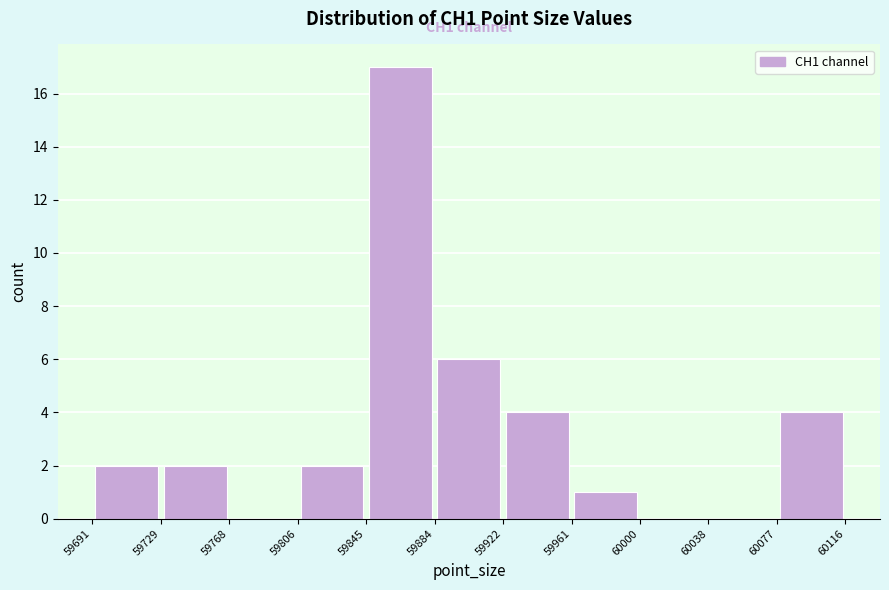

Which range on the x-axis has the tallest bar?

59845 to 59884